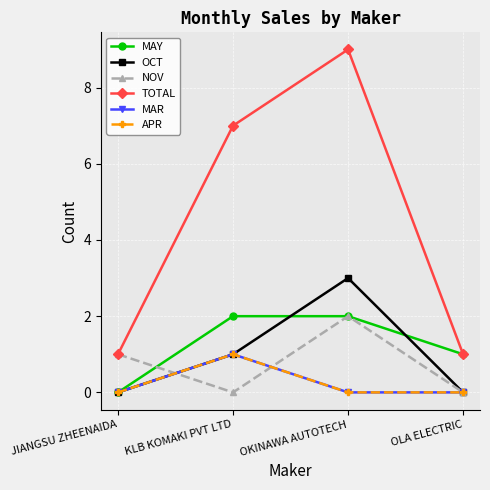

At which category does NOV reach its first local peak?

OKINAWA AUTOTECH